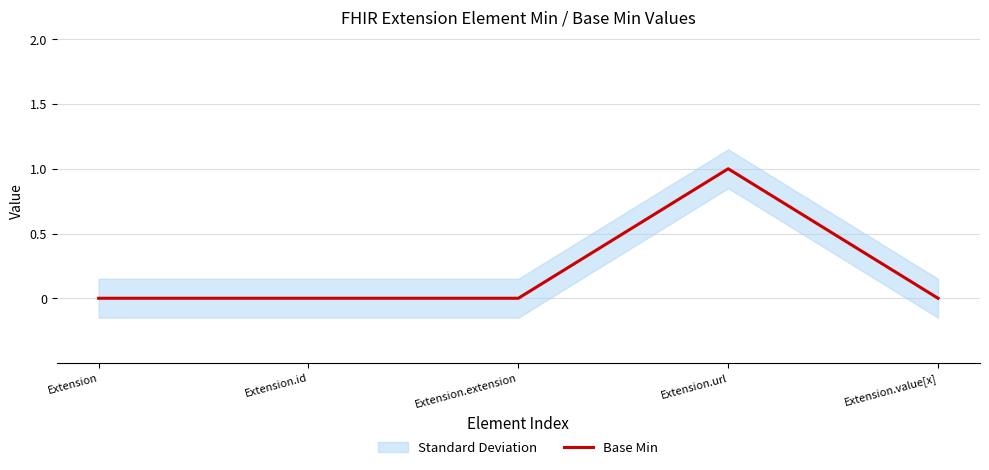

Reading left to right, extract all data points from this chart.

Extension=0	Extension.id=0	Extension.extension=0	Extension.url=1	Extension.value[x]=0